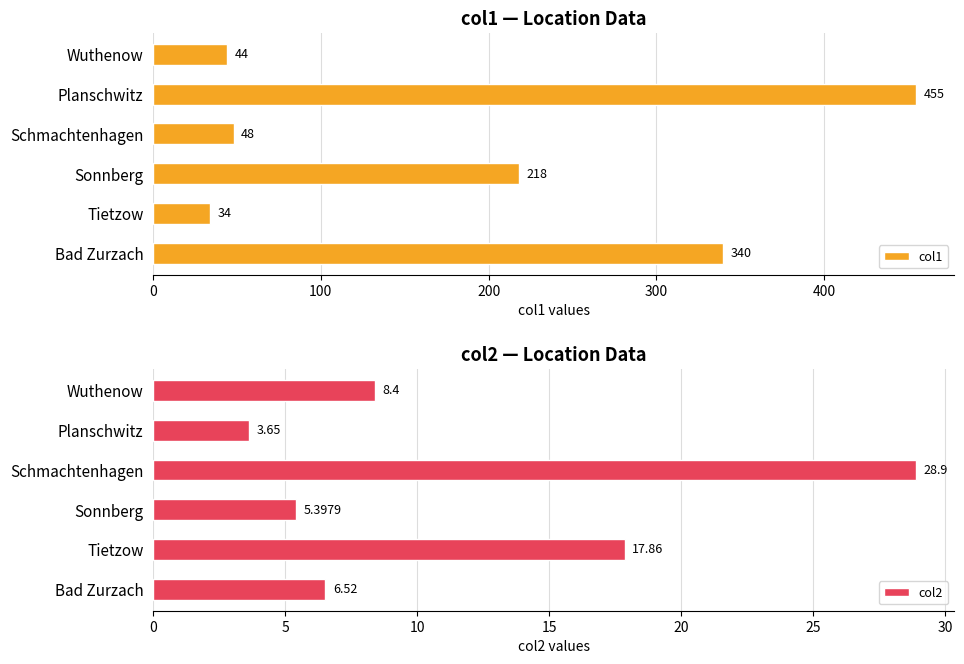

How many categories are shown in the chart?

6